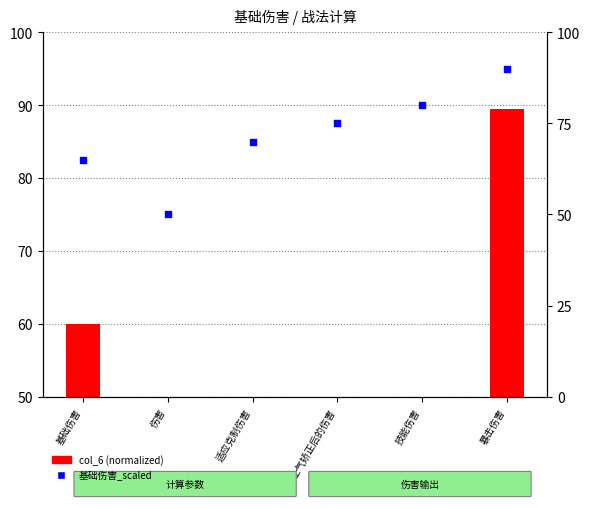

Which series has the largest Y range (max minus min)?

col_6 (normalized)